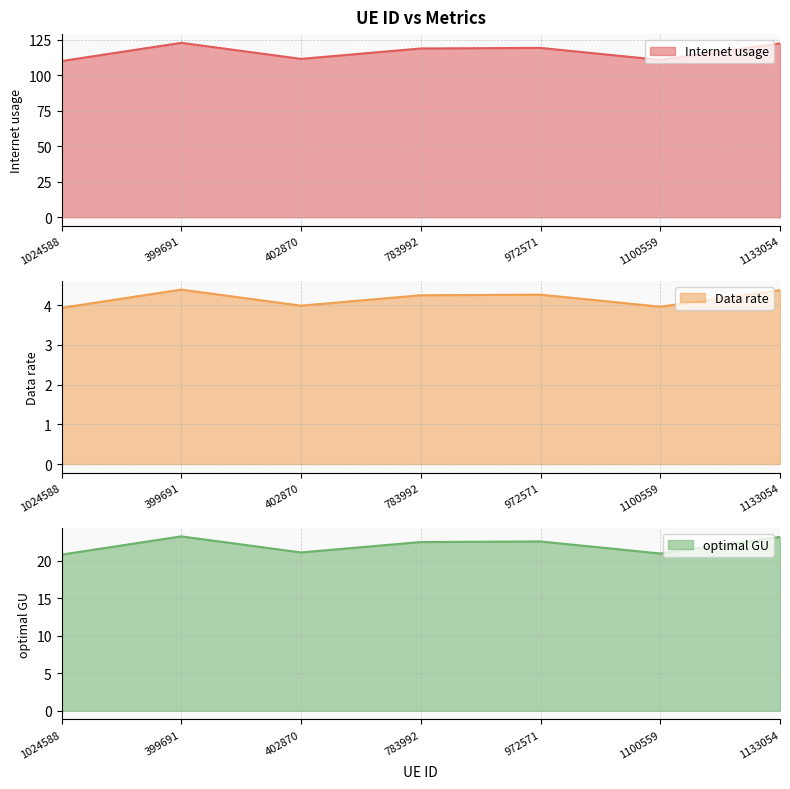

True or false: optimal GU and Internet usage intersect in this chart.

False